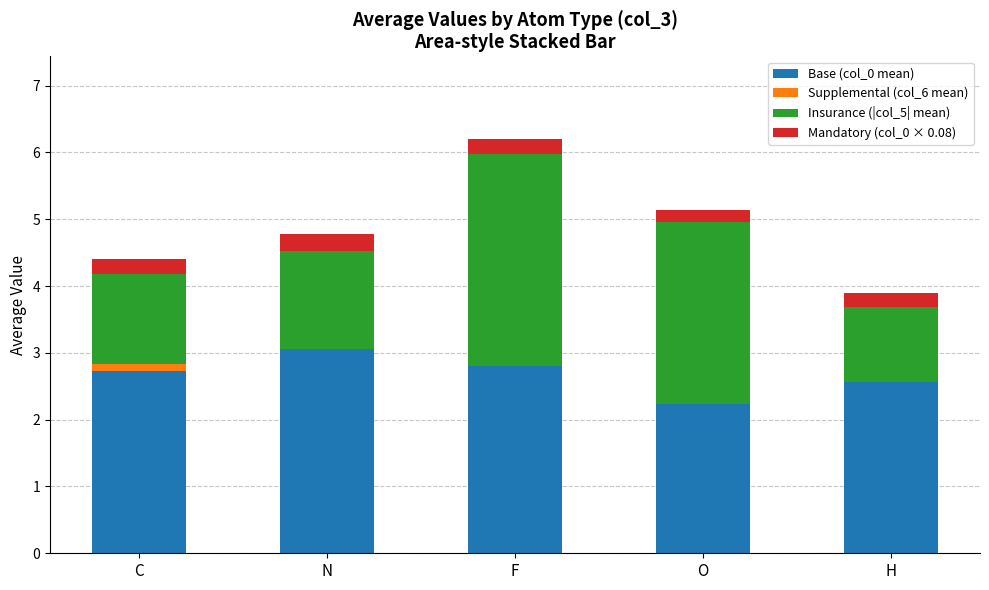

At which category is the sum across all series the highest?

F